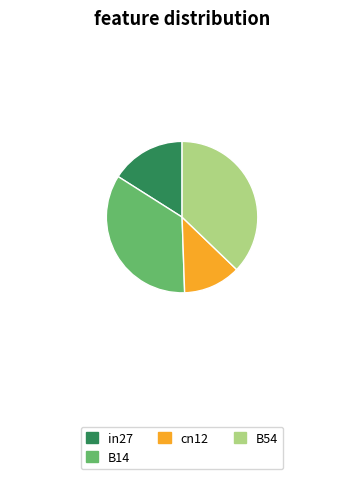

Which slice is the largest?

B54